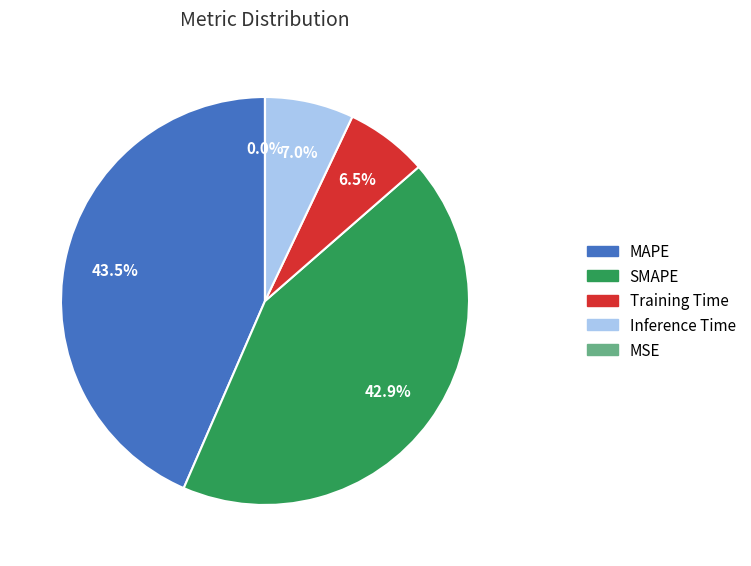

How much of the chart is everything except Inference Time?

93.0%